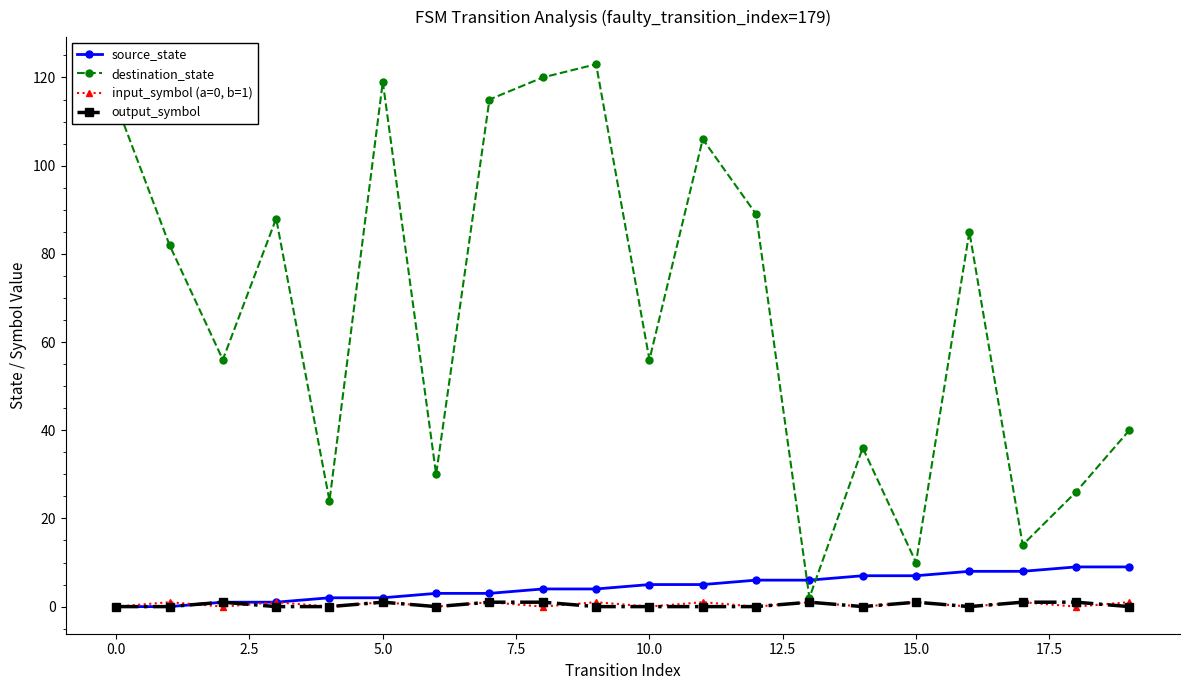

How many interior local valleys does the destination_state series have?

7